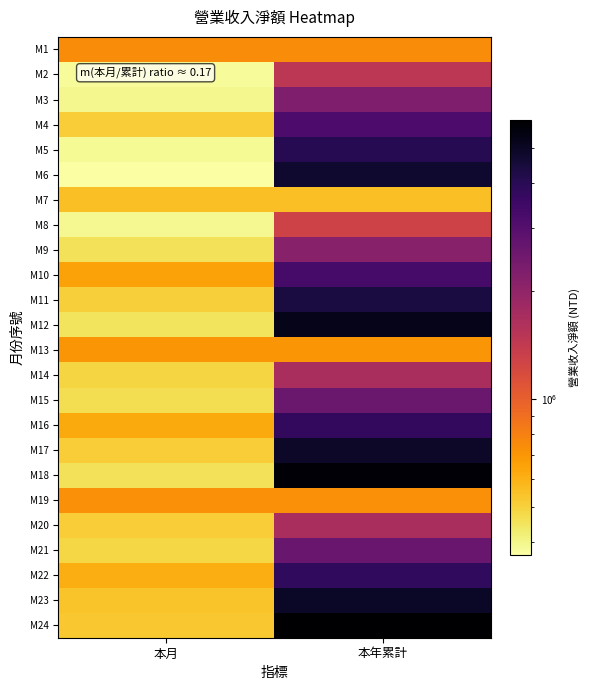

Which series has the largest range (max minus min)?

M24